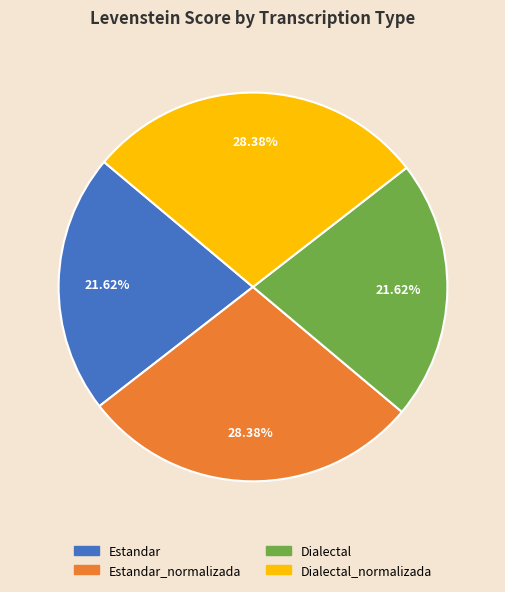

Does any single category account for the majority?

No